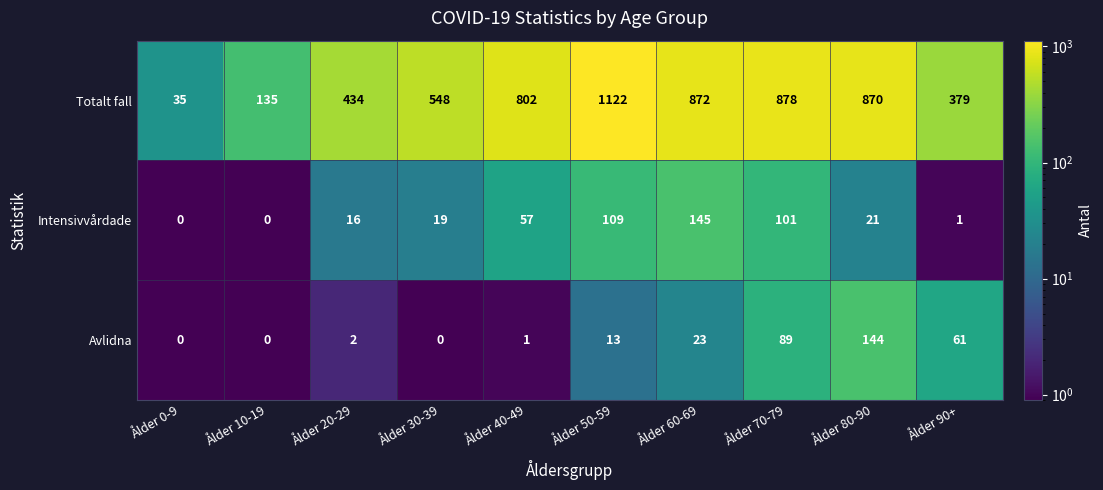

Which series has the largest total across all categories?

Totalt fall